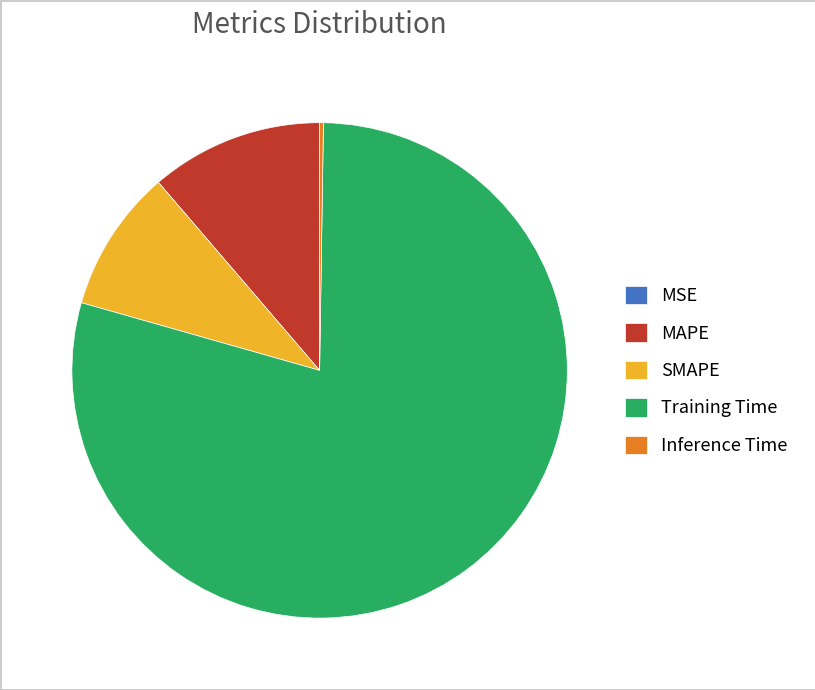

Does Training Time account for over 50% of the chart?

Yes